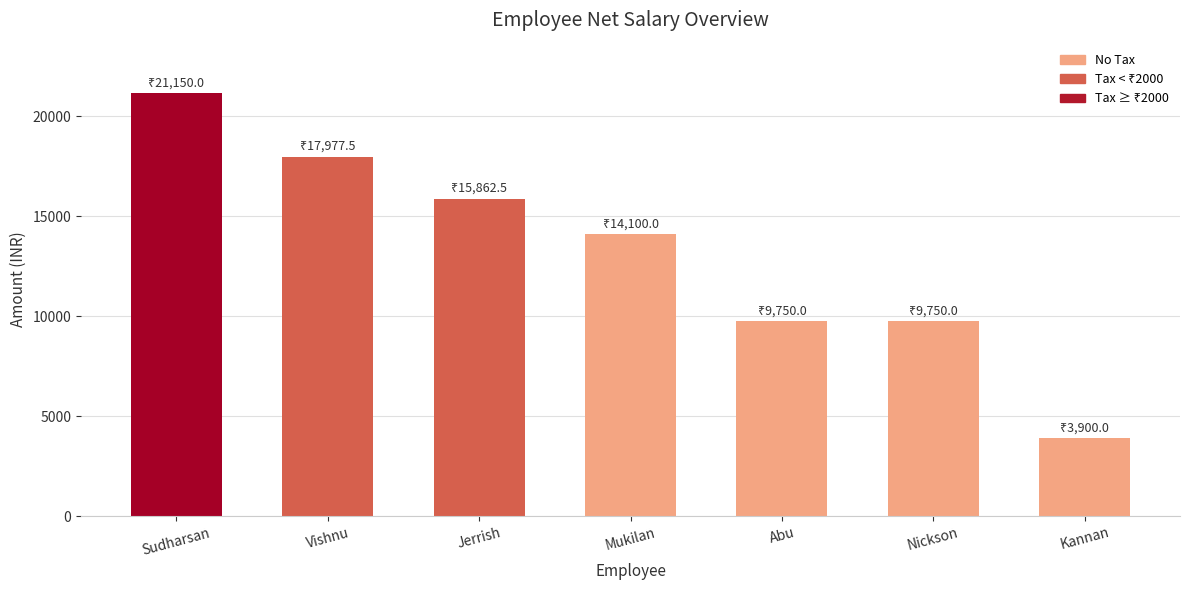

What is the difference between the second highest and minimum values?

14077.5